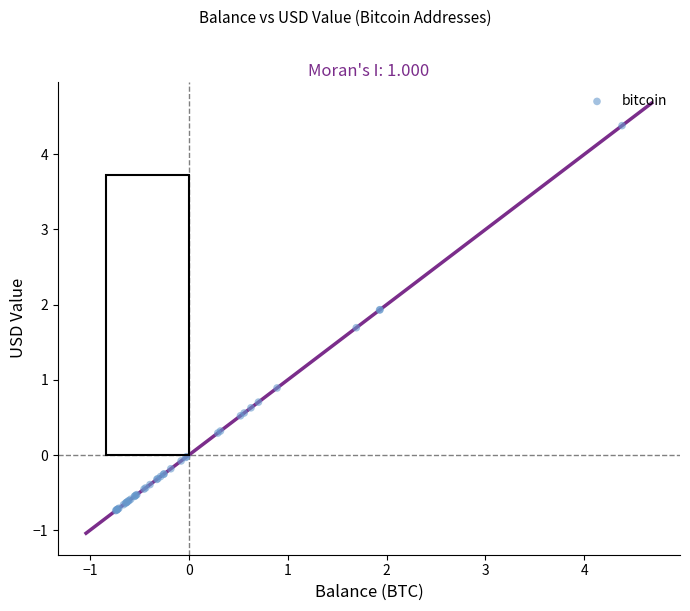

What Y value in the scatter plot is closest to 1?

0.9